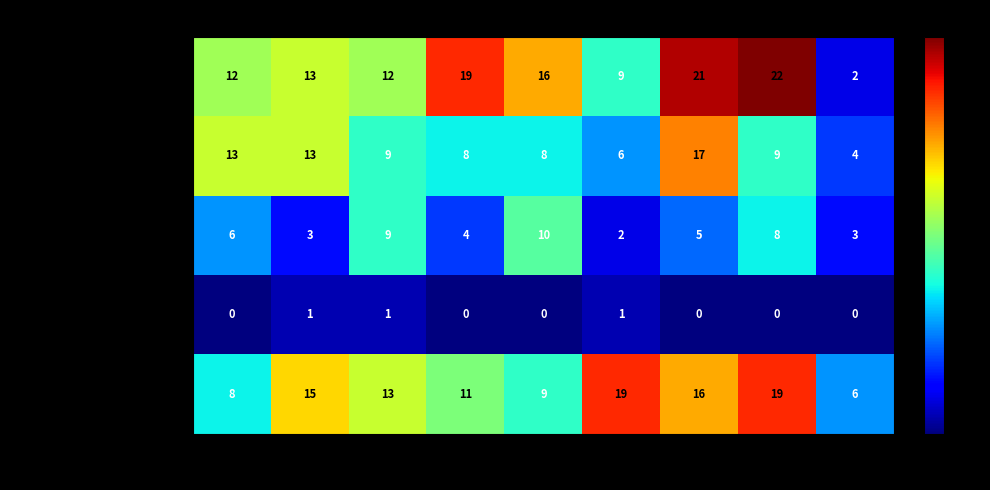

At which category does the chart reach its peak across all series?

2022